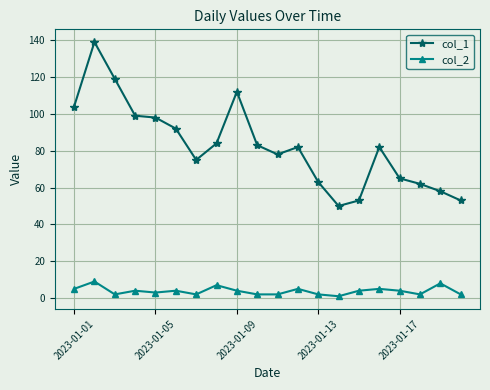

True or false: col_1 has more than 1 interior local peaks.

True